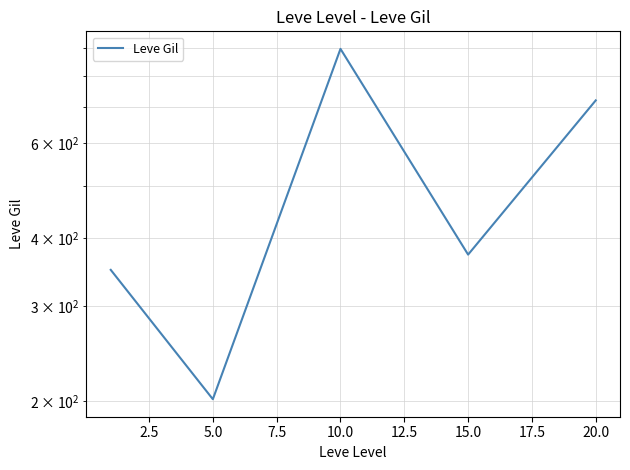

Does the chart display data point markers on the line(s)?

No